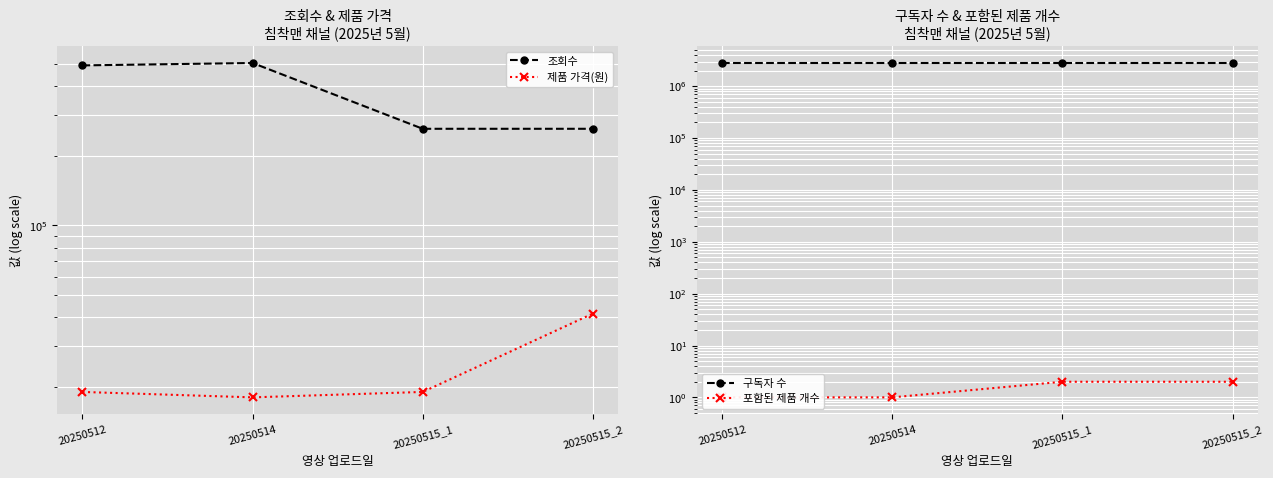

At which label does 조회수 first exceed 493015?

20250514